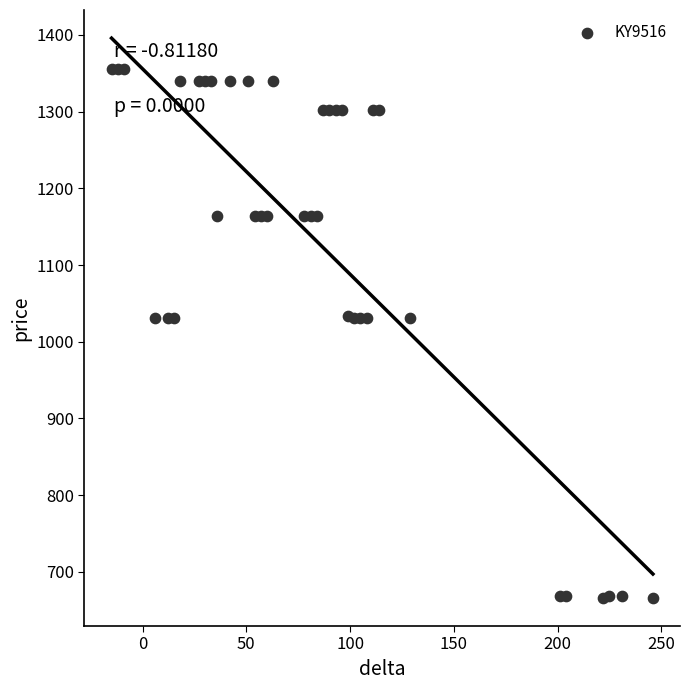

What is the range of Y values (max minus min)?

690